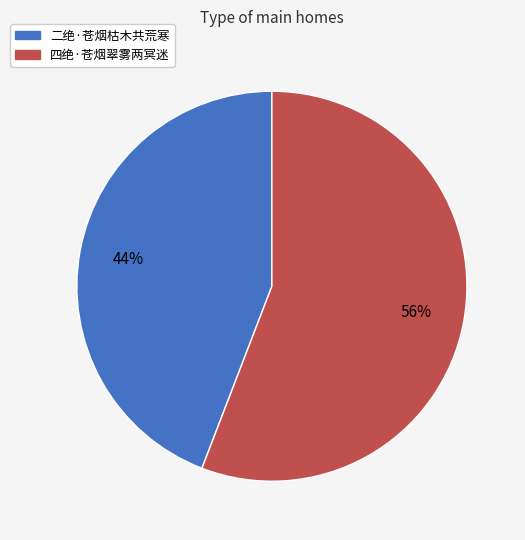

To the nearest percent, what is the difference between the 四绝·苍烟翠雾两冥迷 and 二绝·苍烟枯木共荒寒 slice percentages?

12%